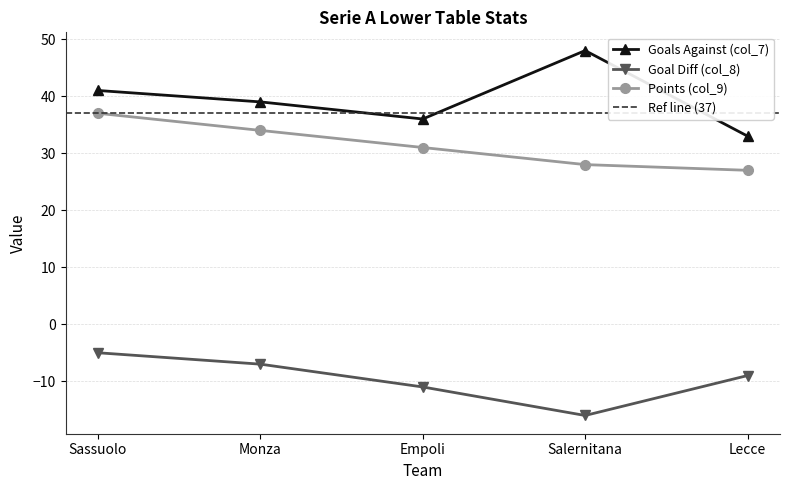

Which series has the widest spread of values?

Goals Against (col_7)